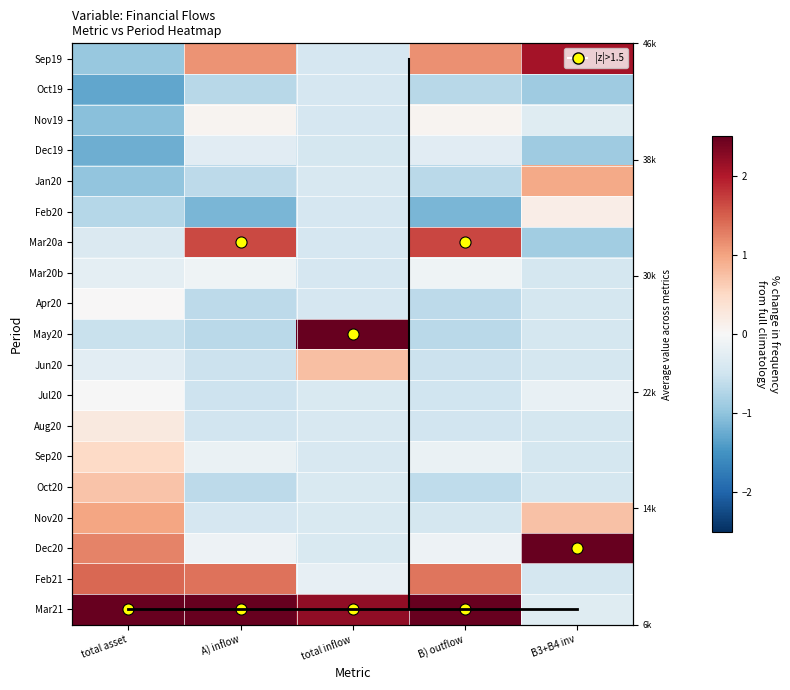

What is the difference between the maximum and second lowest values in the row_3 series?

0.6